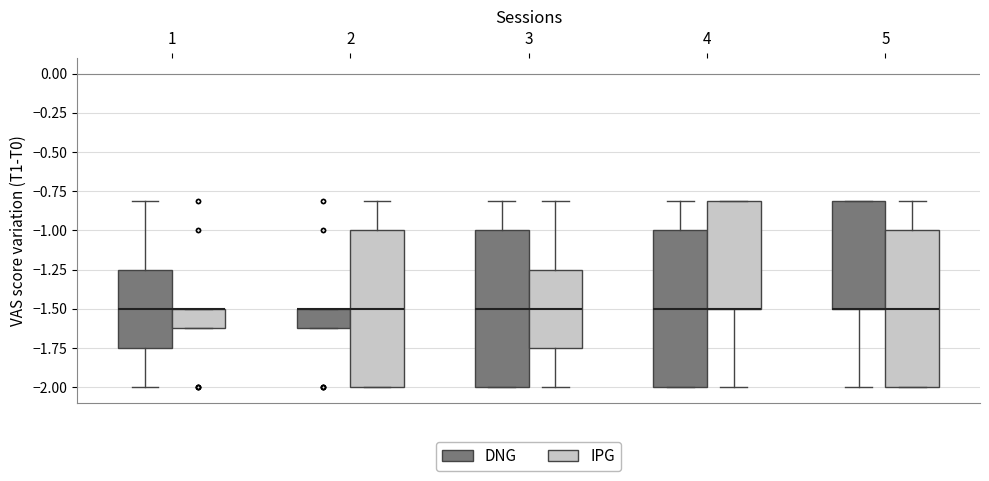

Reading left to right, transcribe this box plot: for each box, give where its median line is, the range the box spans, and where its two whiskers end, as read against the y-axis. The values are not printed on the chart, so give them approximately, as read against the axis.

1 (DNG): median -1.50, box -1.75 to -1.25, whiskers -2.00 to -0.80
1 (IPG): median -1.50 (drawn on the box's upper edge), box -1.60 to -1.50, whiskers -1.60 to -1.50
2 (DNG): median -1.50 (drawn on the box's upper edge), box -1.60 to -1.50, whiskers -1.60 to -1.50
2 (IPG): median -1.50, box -2.00 to -1.00, whiskers -2.00 to -0.80
3 (DNG): median -1.50, box -2.00 to -1.00, whiskers -2.00 to -0.80
3 (IPG): median -1.50, box -1.75 to -1.25, whiskers -2.00 to -0.80
4 (DNG): median -1.50, box -2.00 to -1.00, whiskers -2.00 to -0.80
4 (IPG): median -1.50 (drawn on the box's lower edge), box -1.50 to -0.80, whiskers -2.00 to -0.80
5 (DNG): median -1.50 (drawn on the box's lower edge), box -1.50 to -0.80, whiskers -2.00 to -0.80
5 (IPG): median -1.50, box -2.00 to -1.00, whiskers -2.00 to -0.80